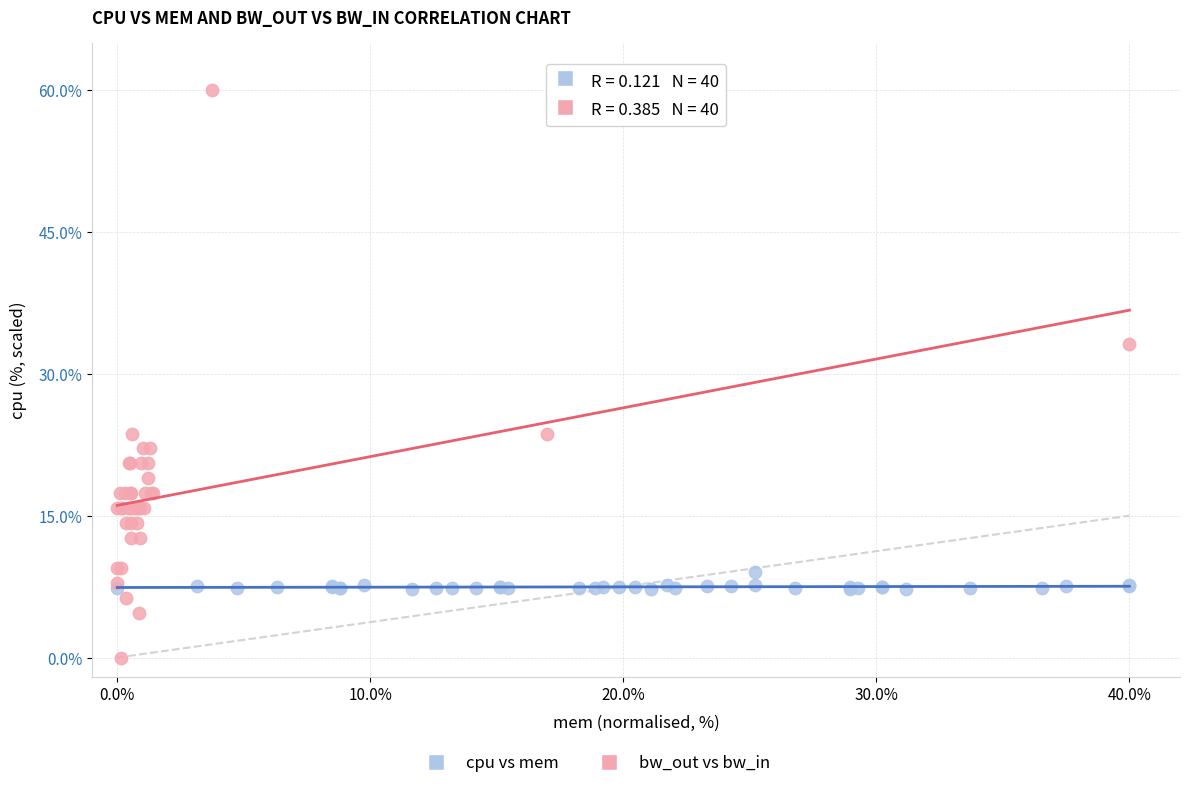

Which series contains the highest Y value?

bw_out vs bw_in